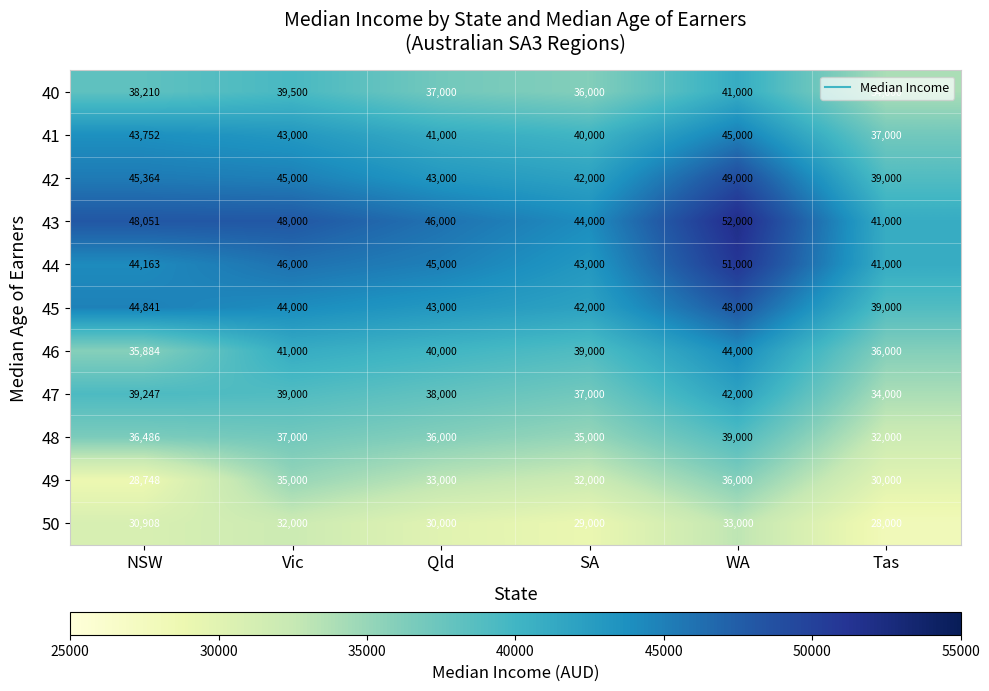

What is the approximate value of 50 at Tas, to the nearest 10?

28000